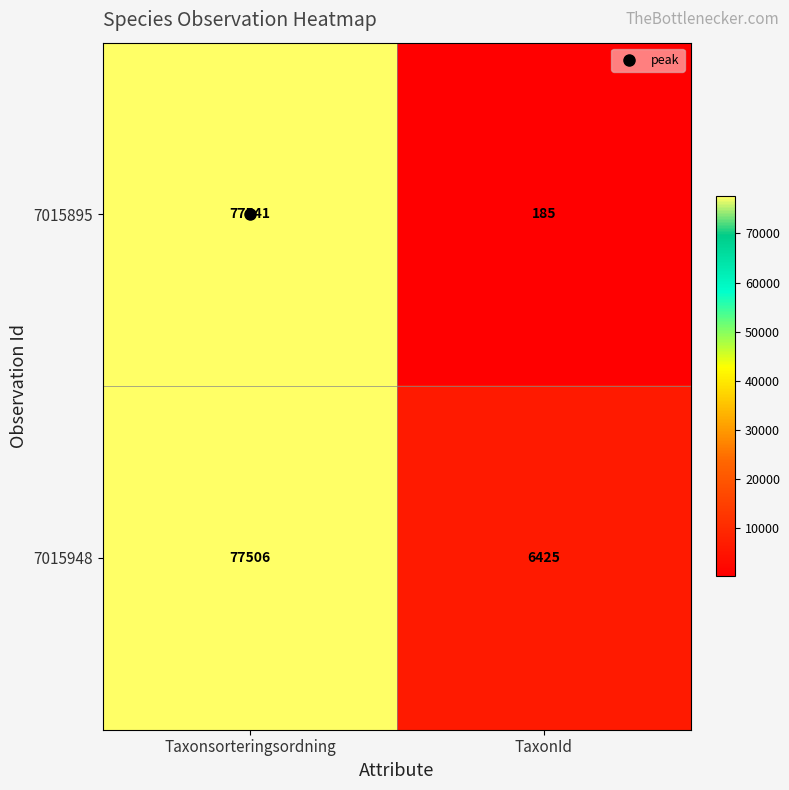

At which label is 7015948 closest to 41965?

TaxonId